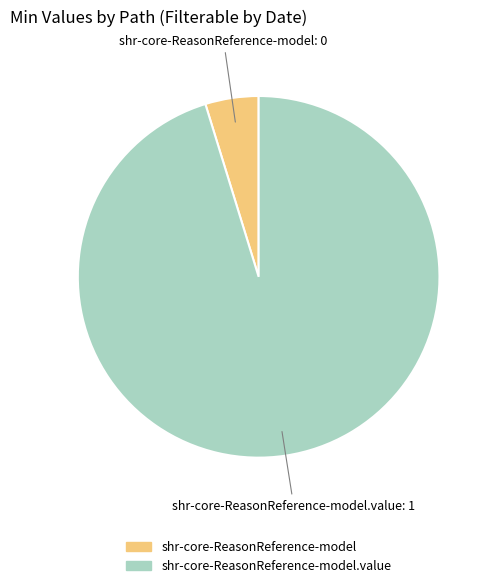

Count the number of slices in the pie.

2